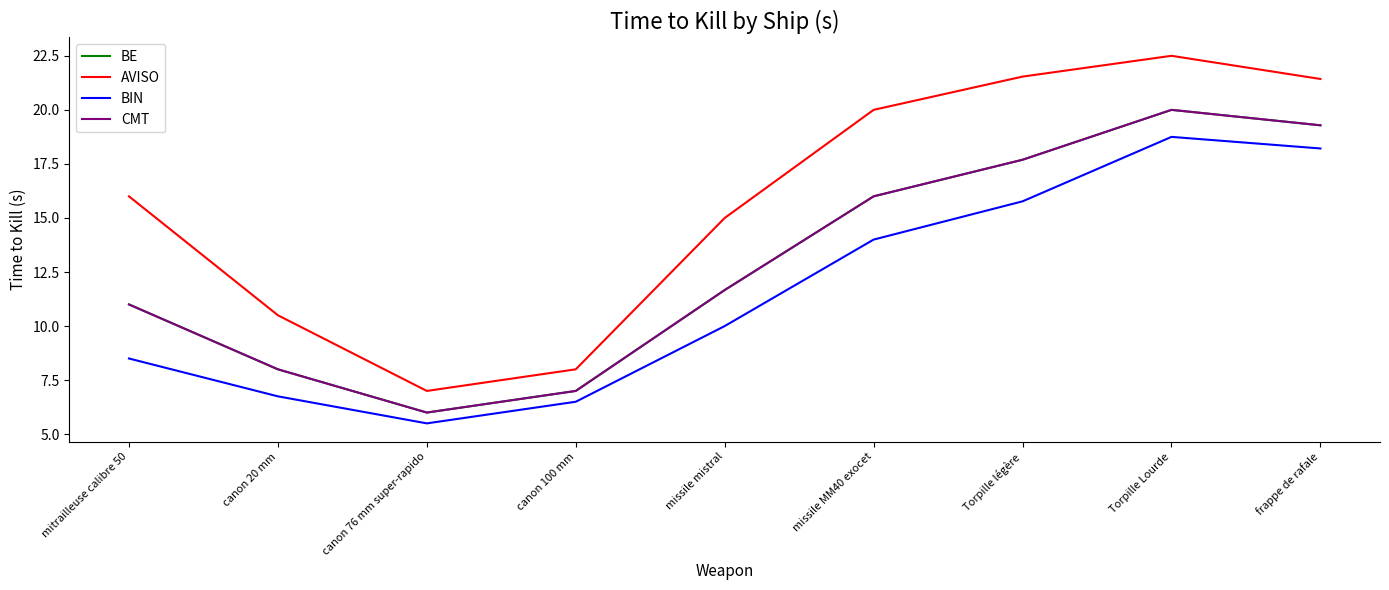

True or false: CMT and BE cross at least once.

False